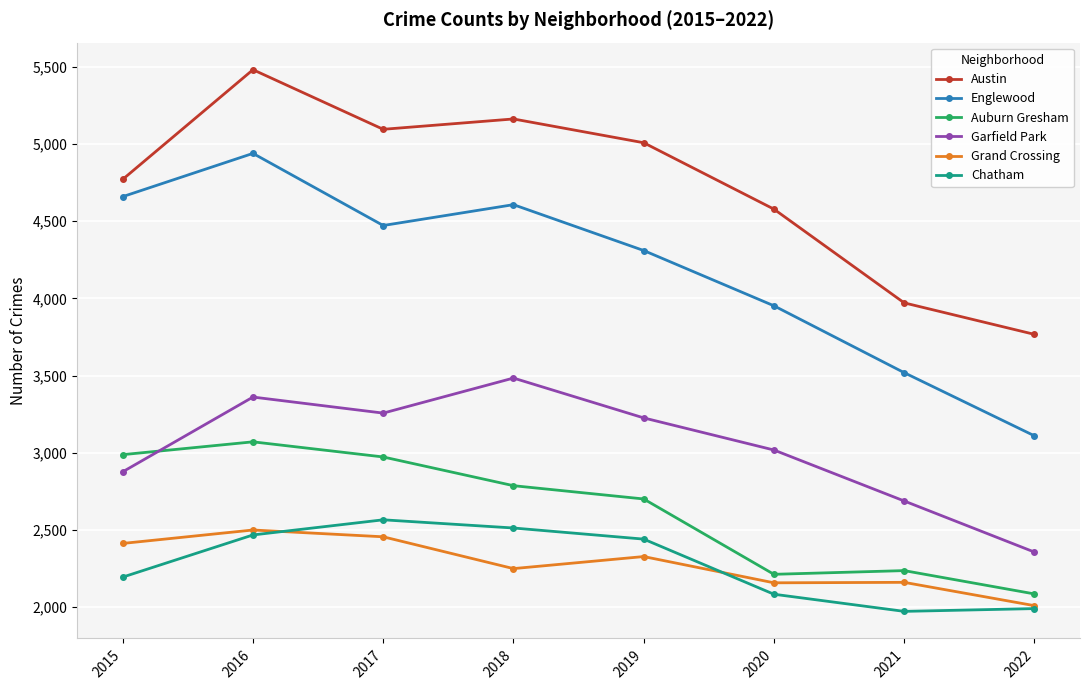

At which category does the chart reach its peak across all series?

2016